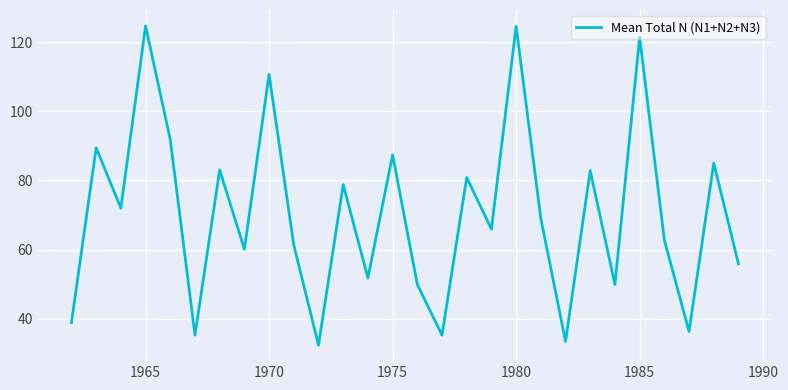

What is the smallest value displayed?

32.4